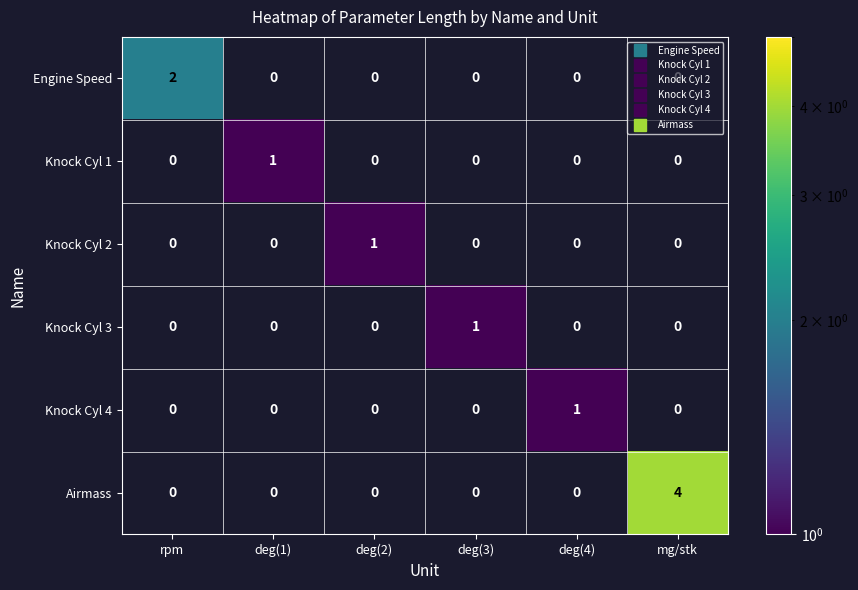

At how many categories does at least one series exceed 3?

1